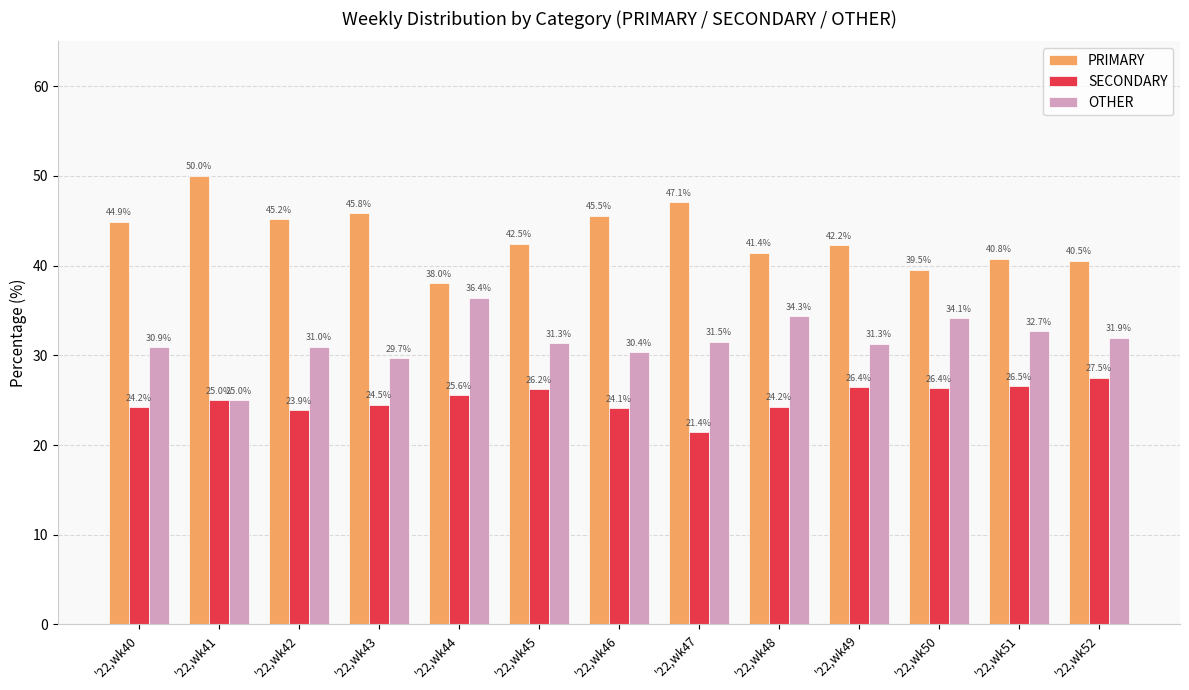

Which category has the highest value in the OTHER series?

'22,wk44